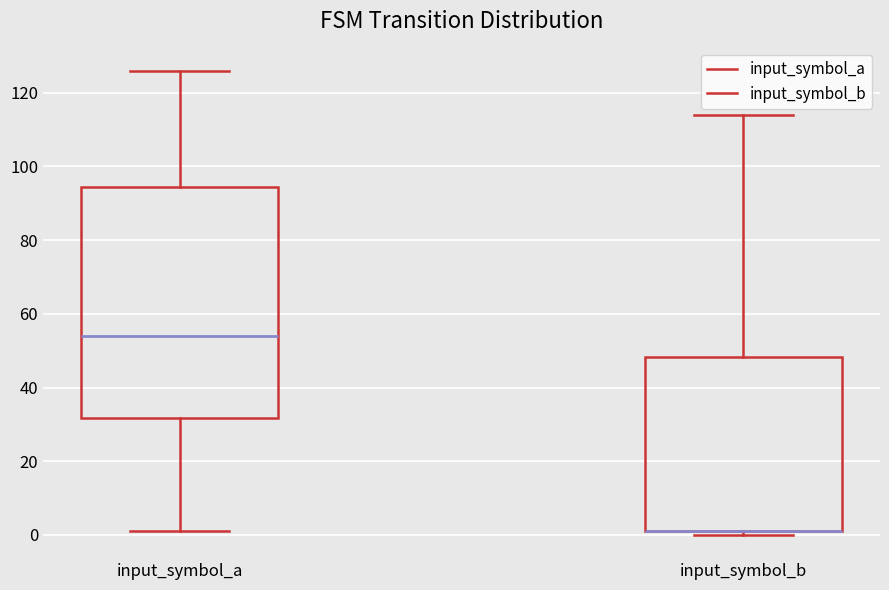

Reading left to right, read every box against the y-axis: the position of its median line, the range the box covers, and the ends of its whiskers. The values are not printed on the chart, so give them approximately, as read against the axis.

input_symbol_a: median 54, box 32 to 94, whiskers 2 to 126
input_symbol_b: median 2 (drawn on the box's lower edge), box 2 to 48, whiskers 0 to 114